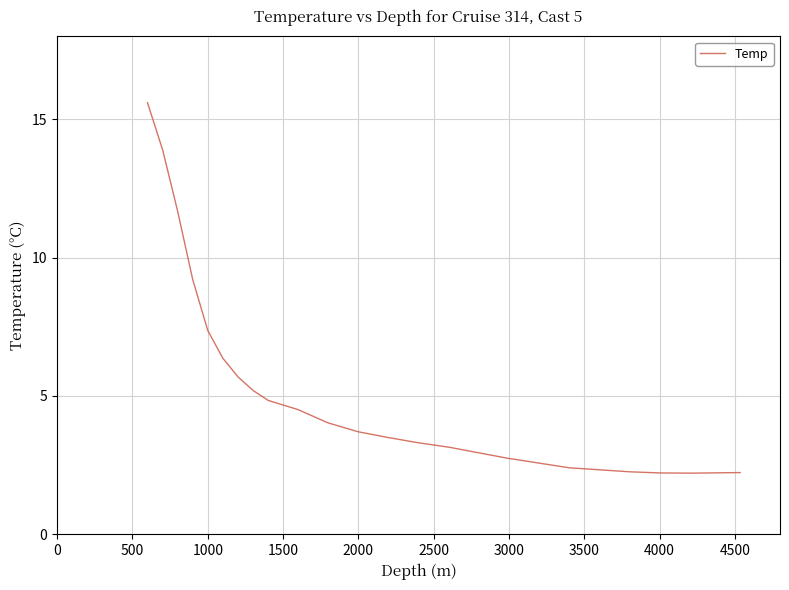

Does the chart have visible grid lines?

Yes